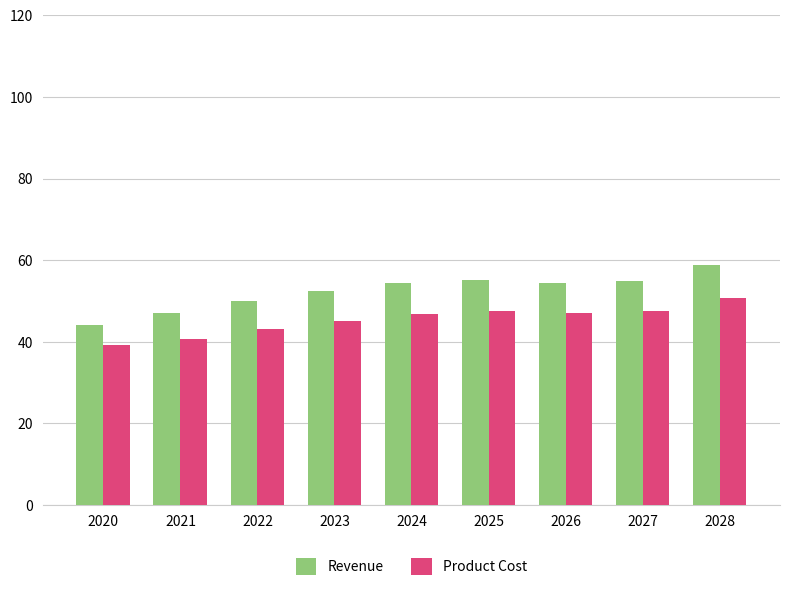

At which category is the sum across all series the highest?

2028